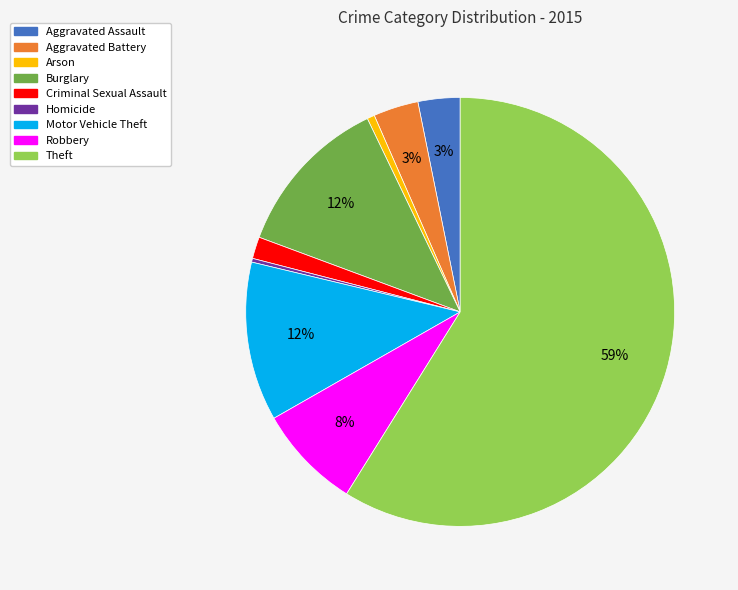

To the nearest percent, what is the average slice percentage?

11%